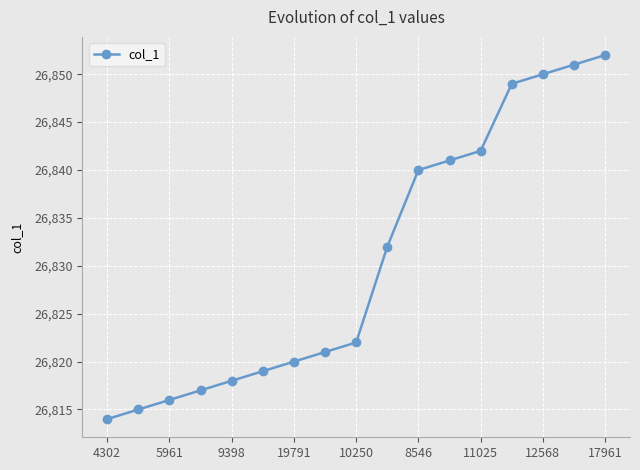

What is the difference between the maximum and minimum values?

38